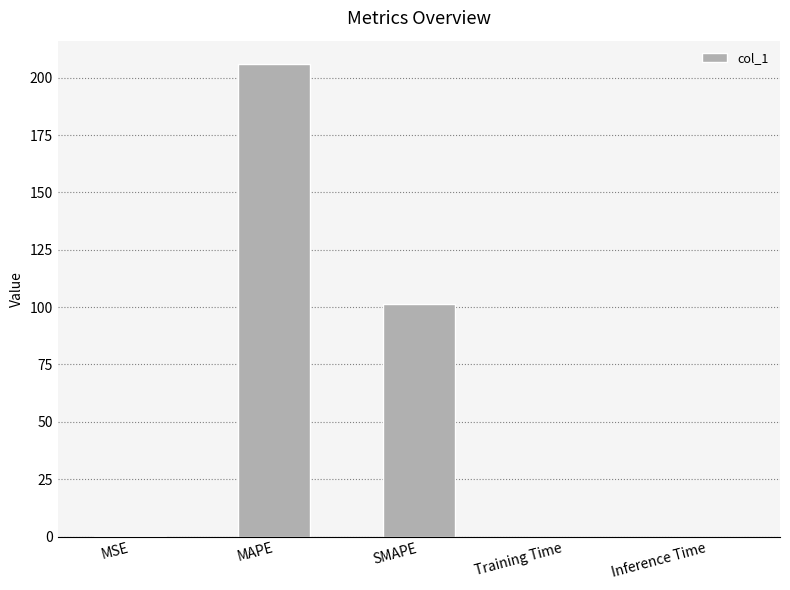

Is it true that the value at SMAPE is 31.6?

False